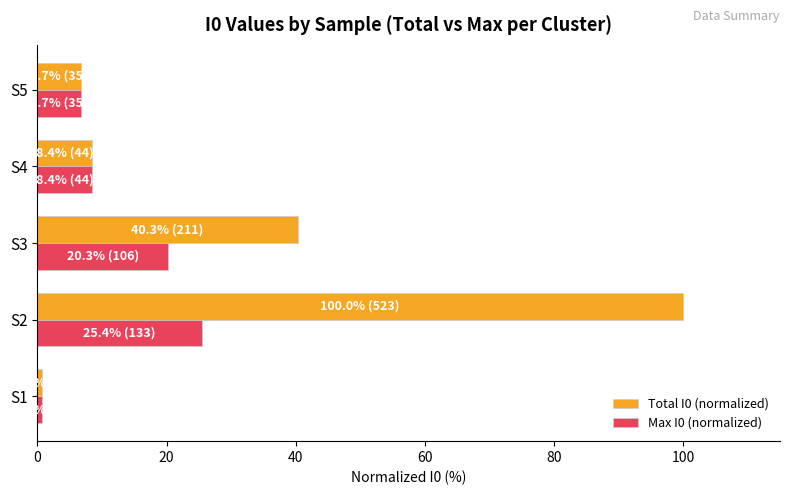

The Total I0 (normalized) series shows 13.5 at S4. True or false?

False